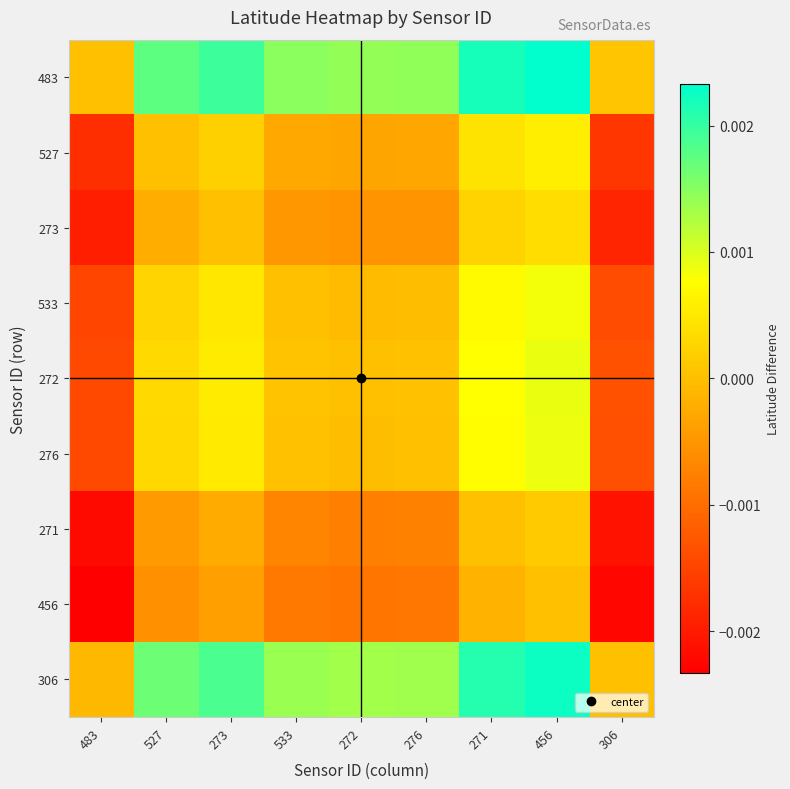

List the series in order of their peak value, lowest first.

456, 271, 273, 527, 533, 276, 272, 306, 483